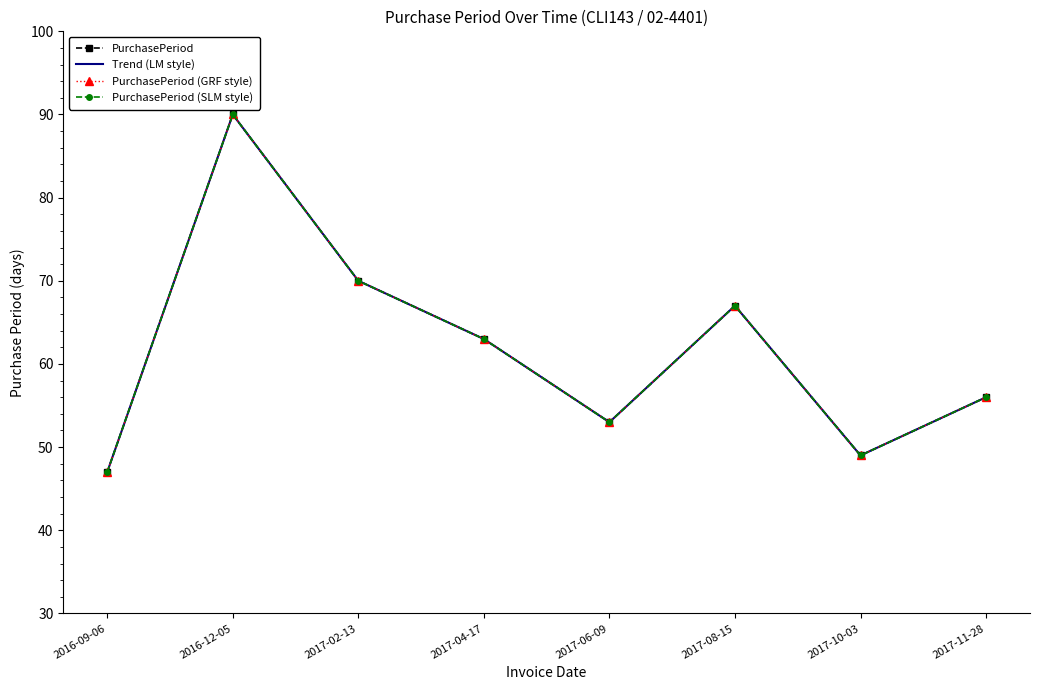

Which has a higher value, 2016-09-06 or 2016-12-05?

2016-12-05